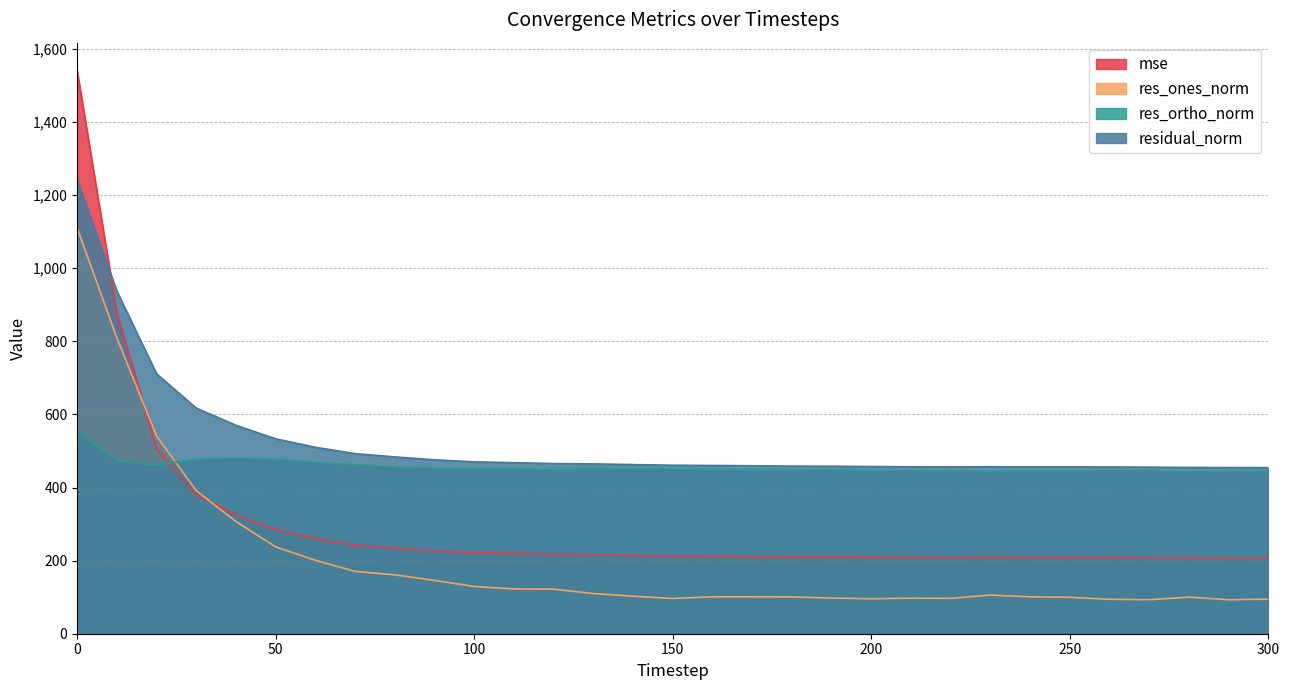

Which series ends up on top after the final intersection of mse and res_ones_norm?

mse